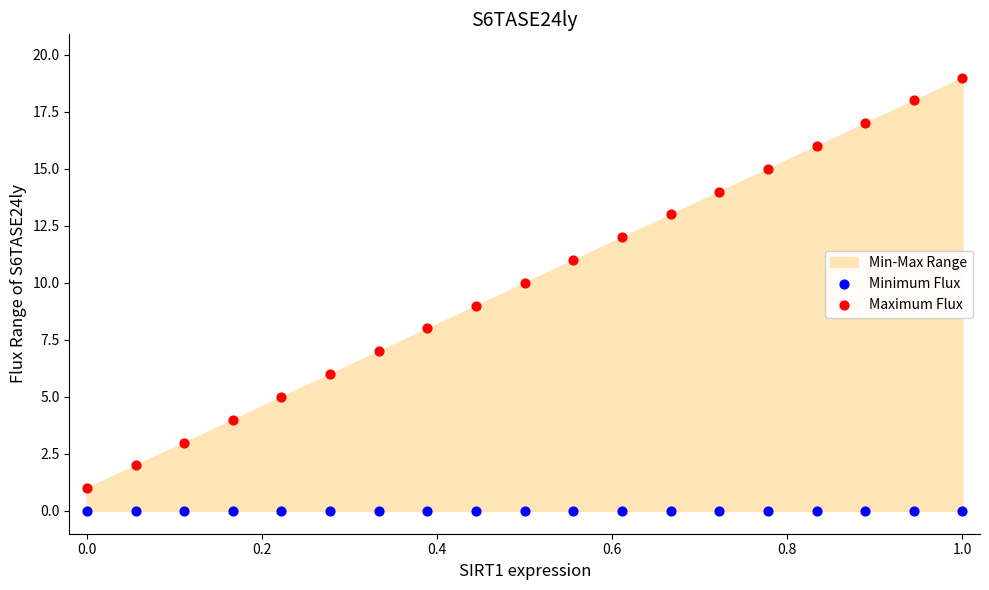

Which series contains the highest Y value?

Maximum Flux